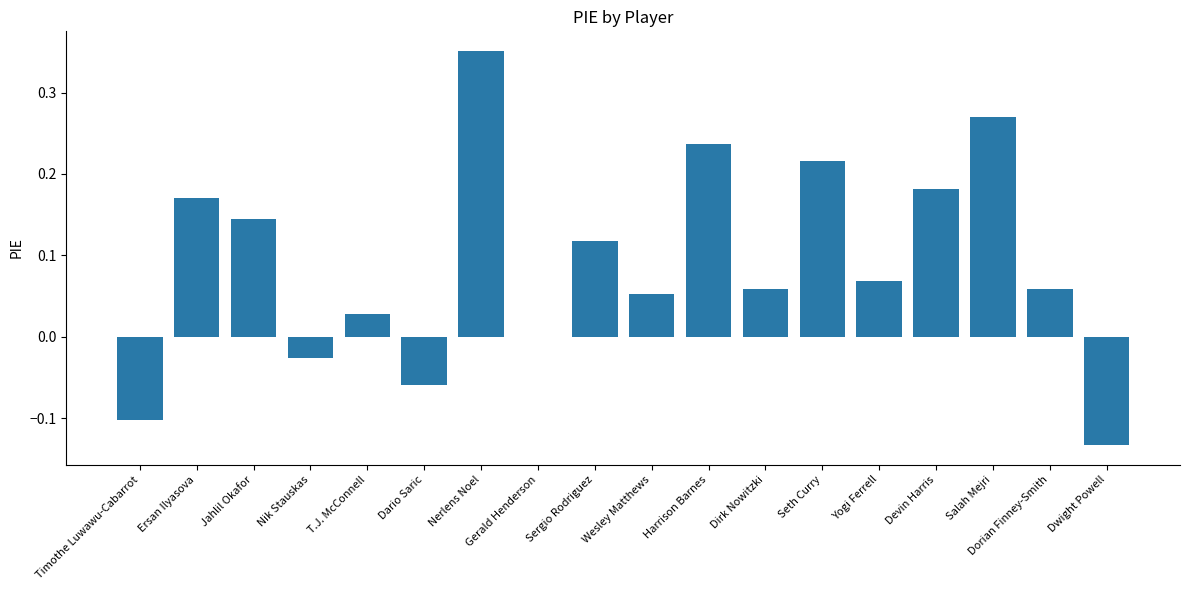

At which category does the chart reach its peak across all series?

Nerlens Noel